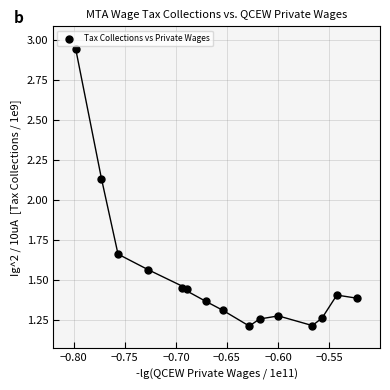

What is the range of X values (max minus min)?

0.3